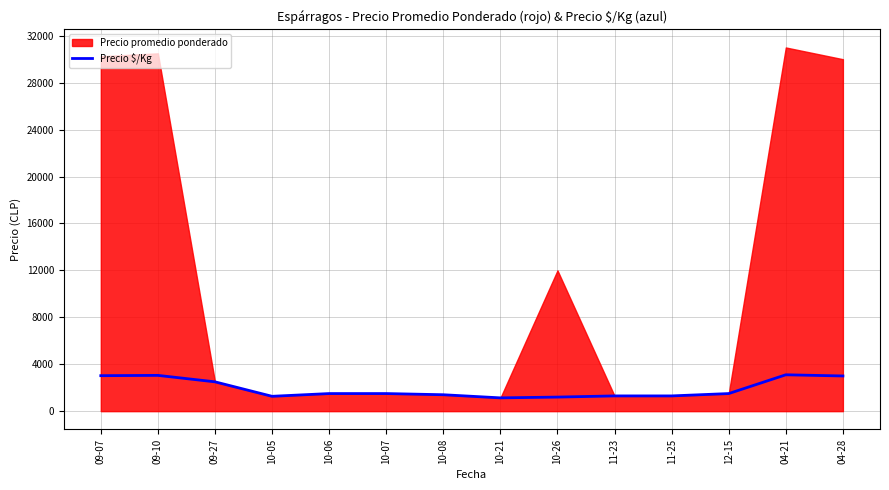

How many lines are shown in the chart?

1